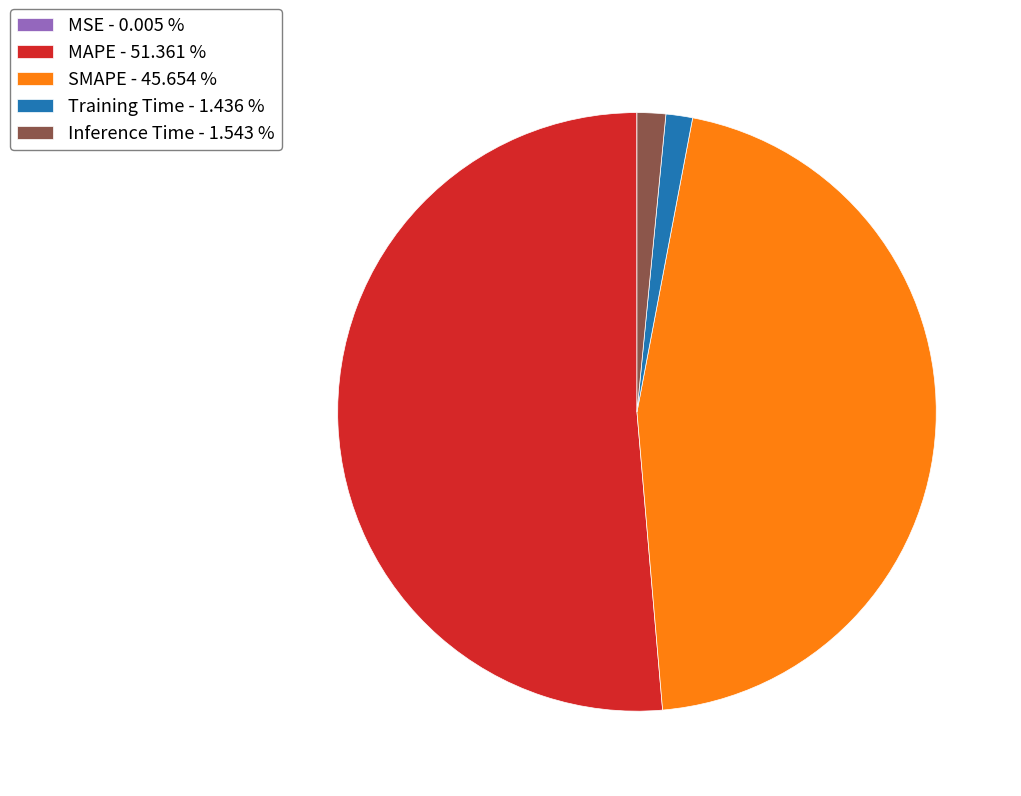

Which has a higher value, Training Time - 1.436 % or MAPE - 51.361 %?

MAPE - 51.361 %